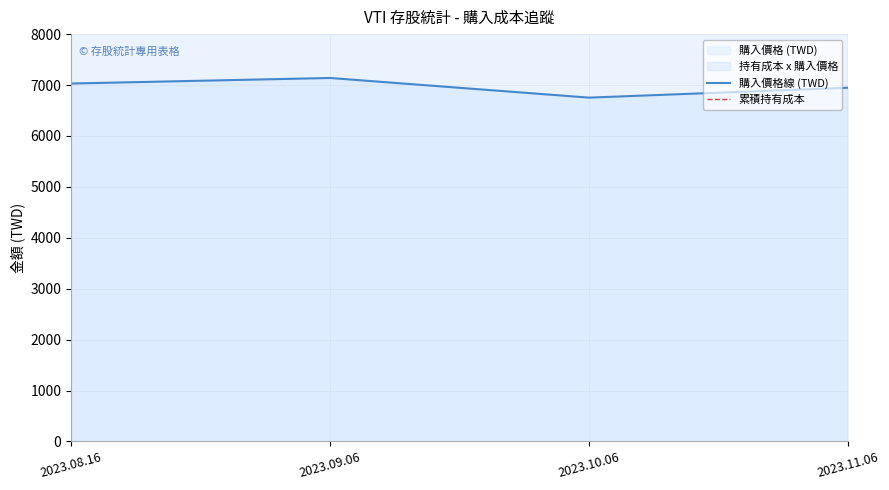

What is the maximum value for 累積持有成本?

7138578.9